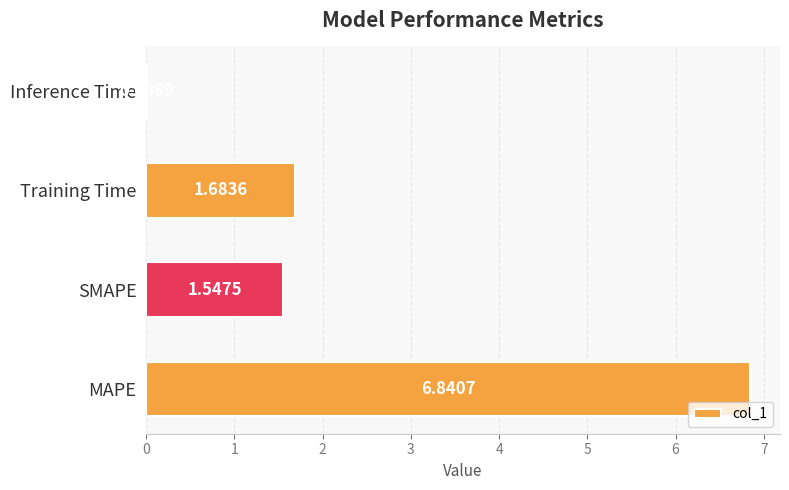

What is the sum of all values?

10.1